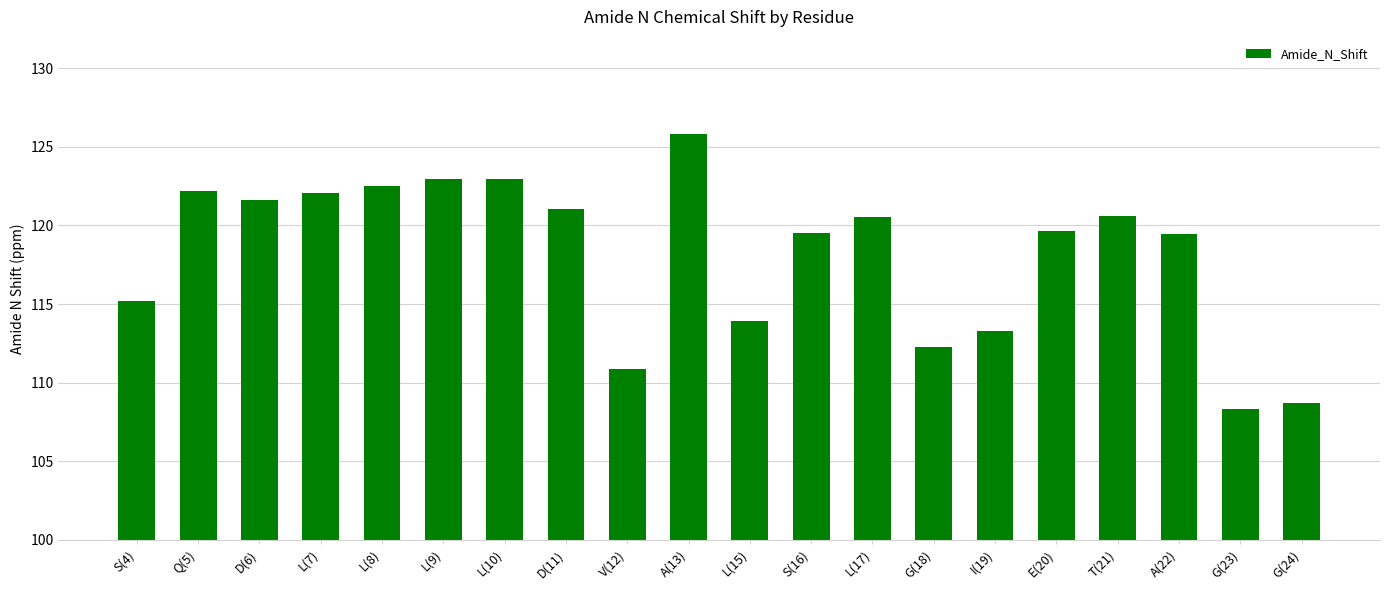

What is the difference between the maximum and minimum values?

17.5